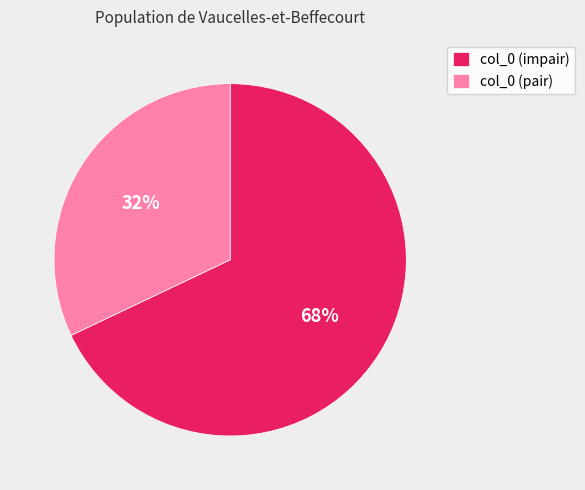

To the nearest percent, what is the average slice percentage?

50%